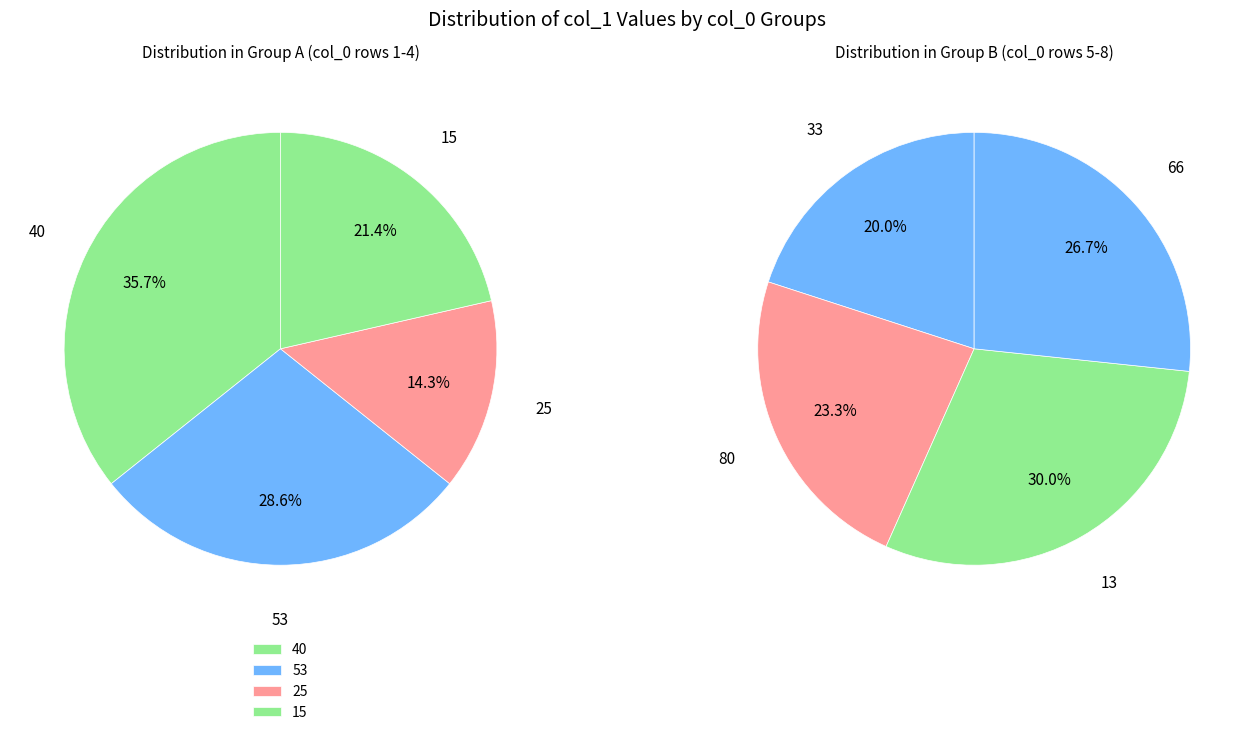

Is 66 the majority of the pie?

No